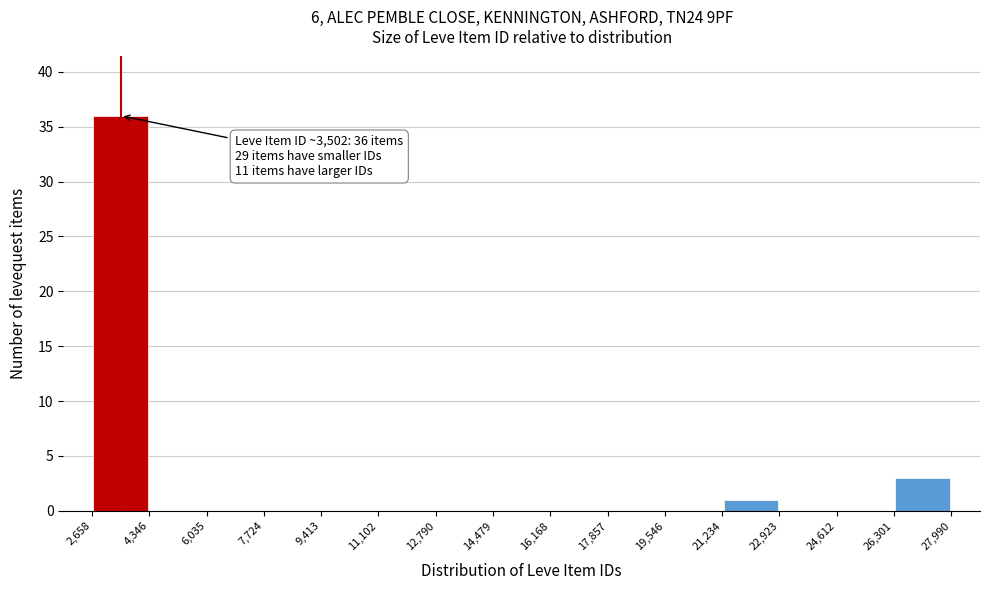

Over which range of the x-axis is the bar tallest?

2,658 to 4,346